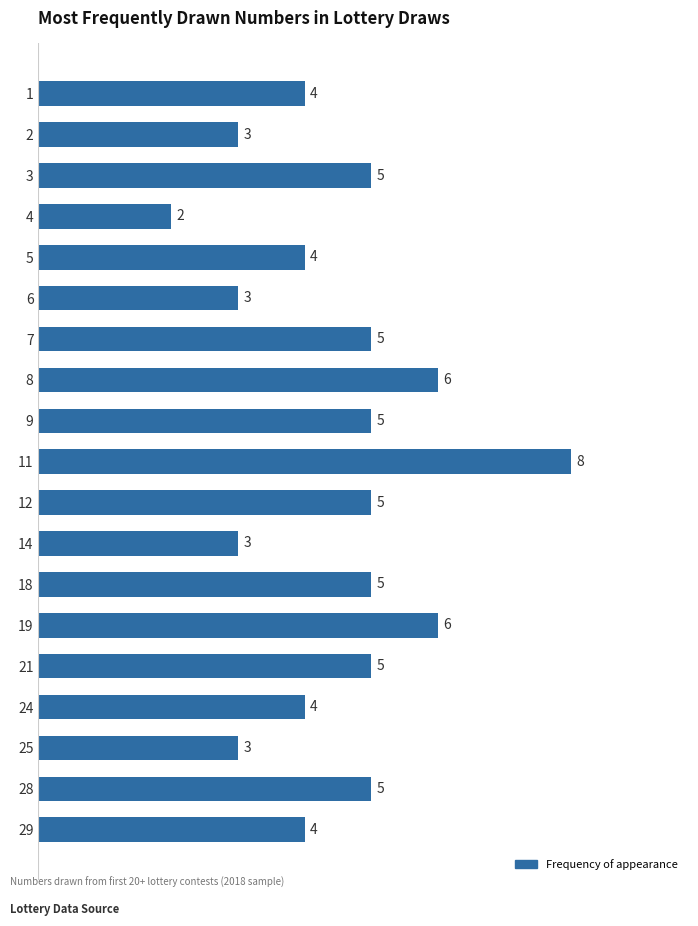

Count the values in the range 3 to 5.

15